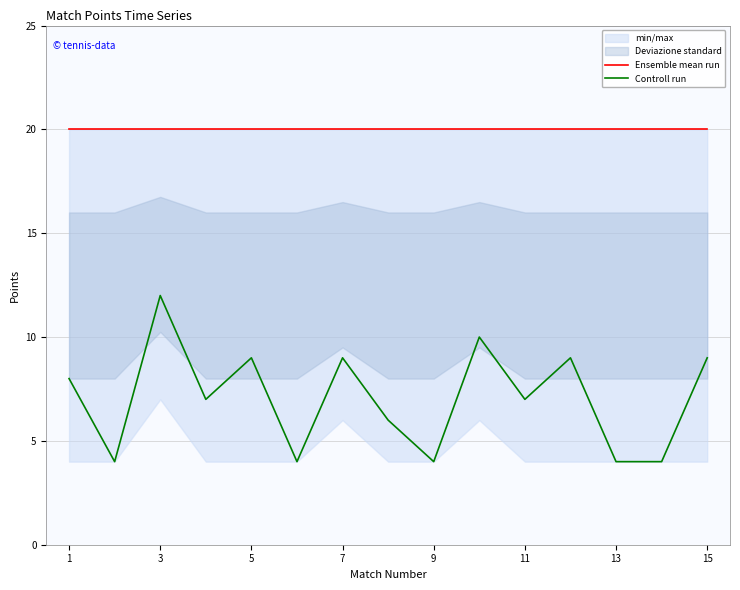

What is the maximum value shown in the chart?

20